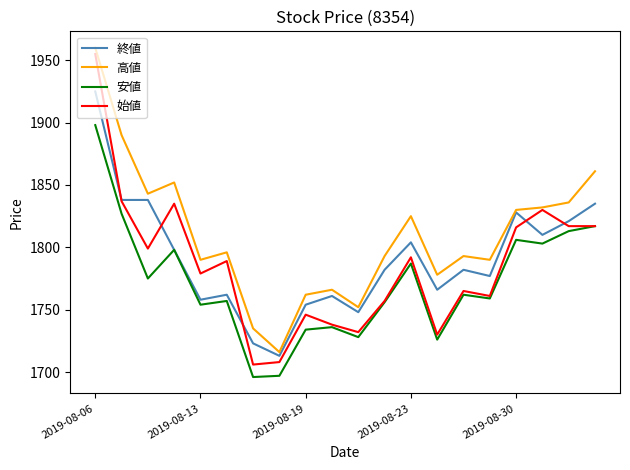

Which series has the largest total across all categories?

高値